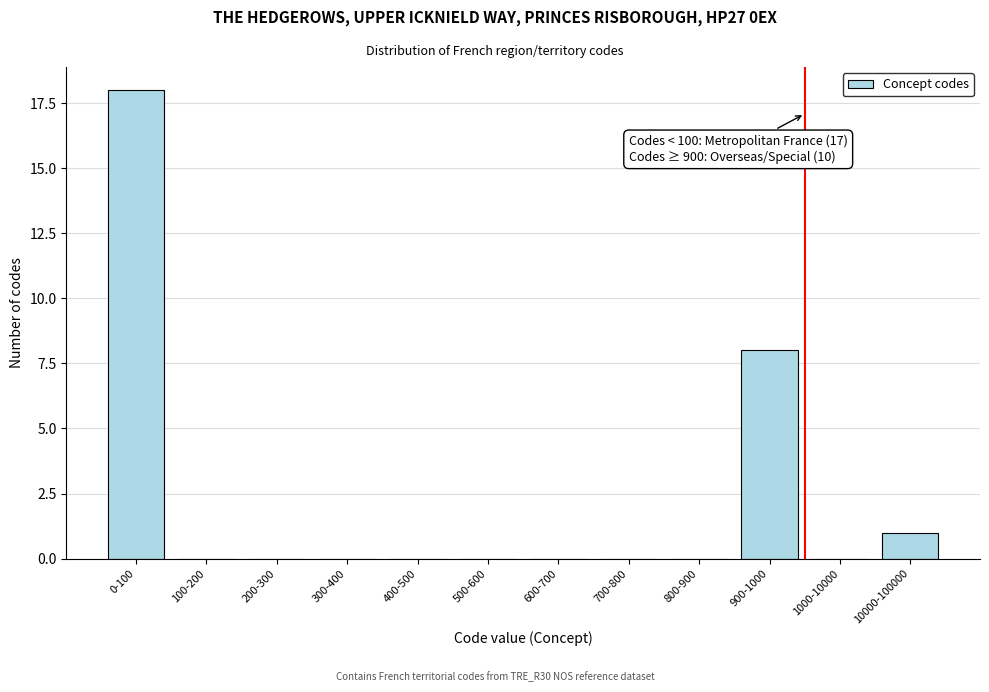

Reading right to left, extract all data points from this chart.

10000-100000=1	1000-10000=0	900-1000=8	800-900=0	700-800=0	600-700=0	500-600=0	400-500=0	300-400=0	200-300=0	100-200=0	0-100=18